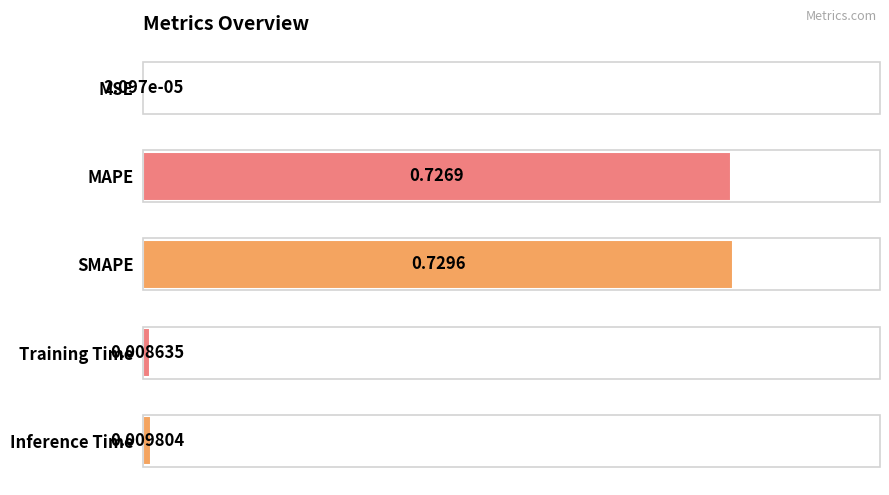

Which has a higher value, Inference Time or SMAPE?

SMAPE